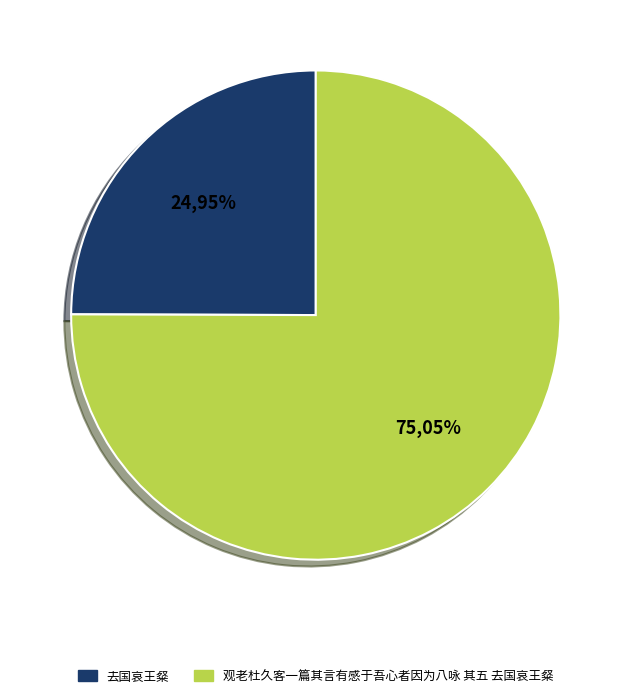

To the nearest percent, what percentage of the pie is 去国哀王粲?

25%